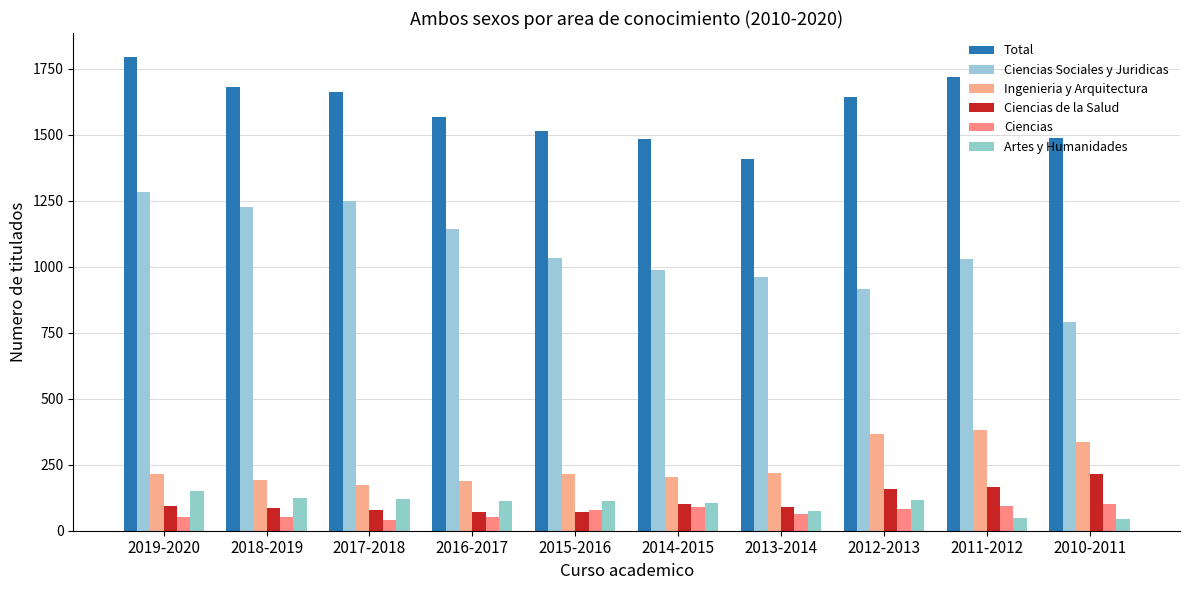

What is the difference between the maximum and minimum values in the Artes y Humanidades series?

106